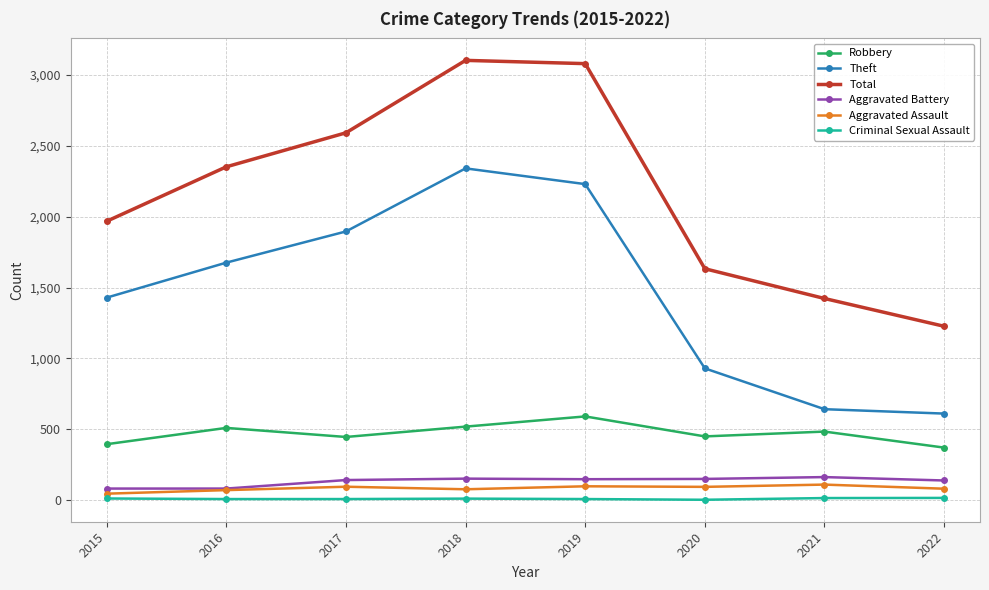

What is the approximate value of Theft at 2015, to the nearest 100?

1400